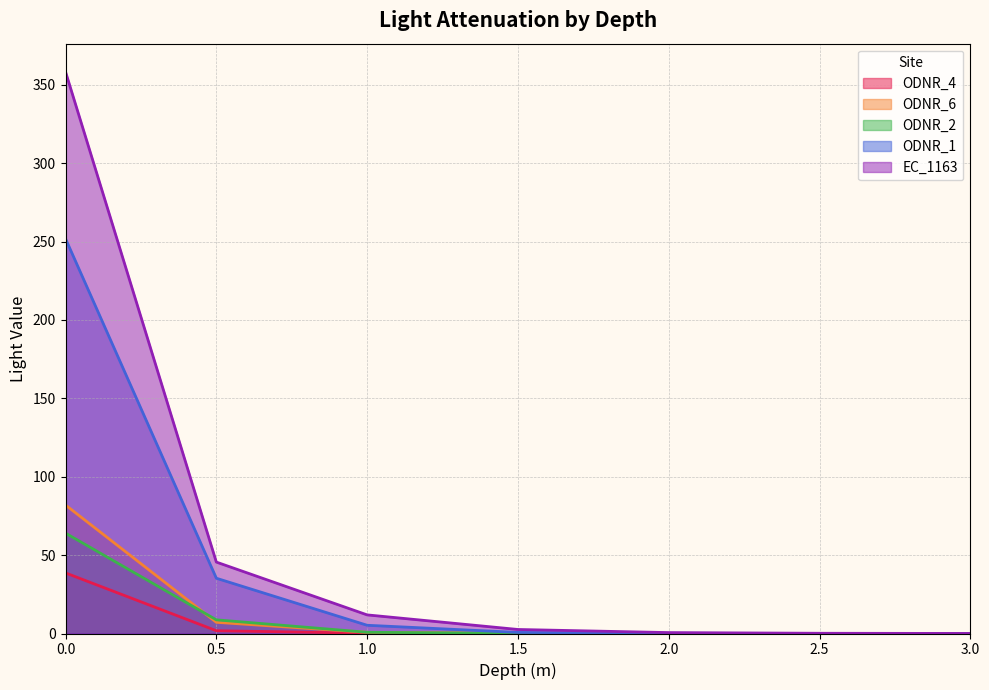

Is it true that ODNR_4 equals -16.7 at 2.5?

False